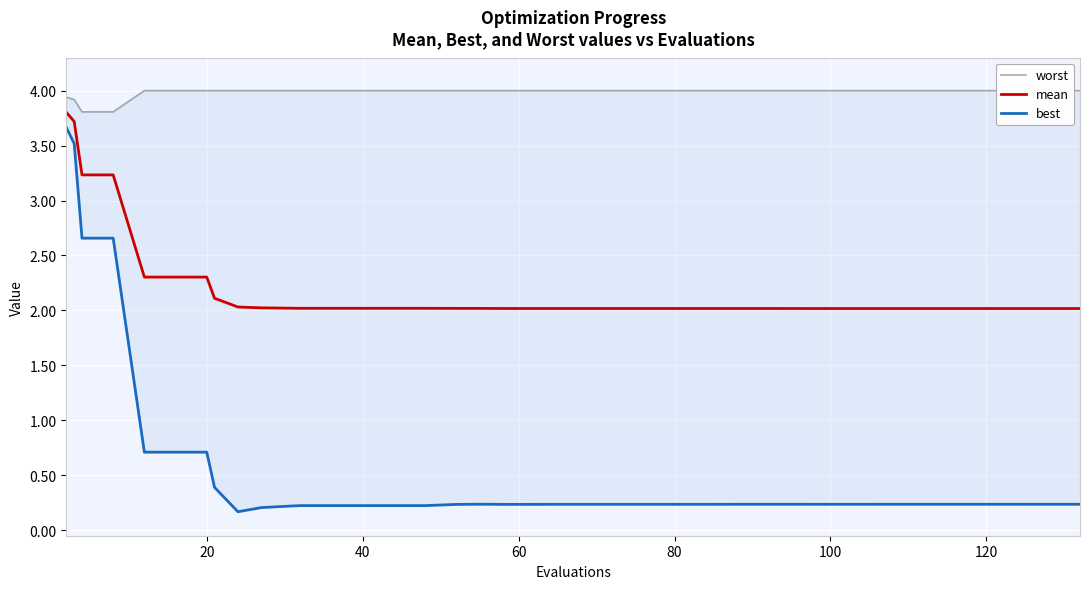

What is the minimum value for mean?

2.0